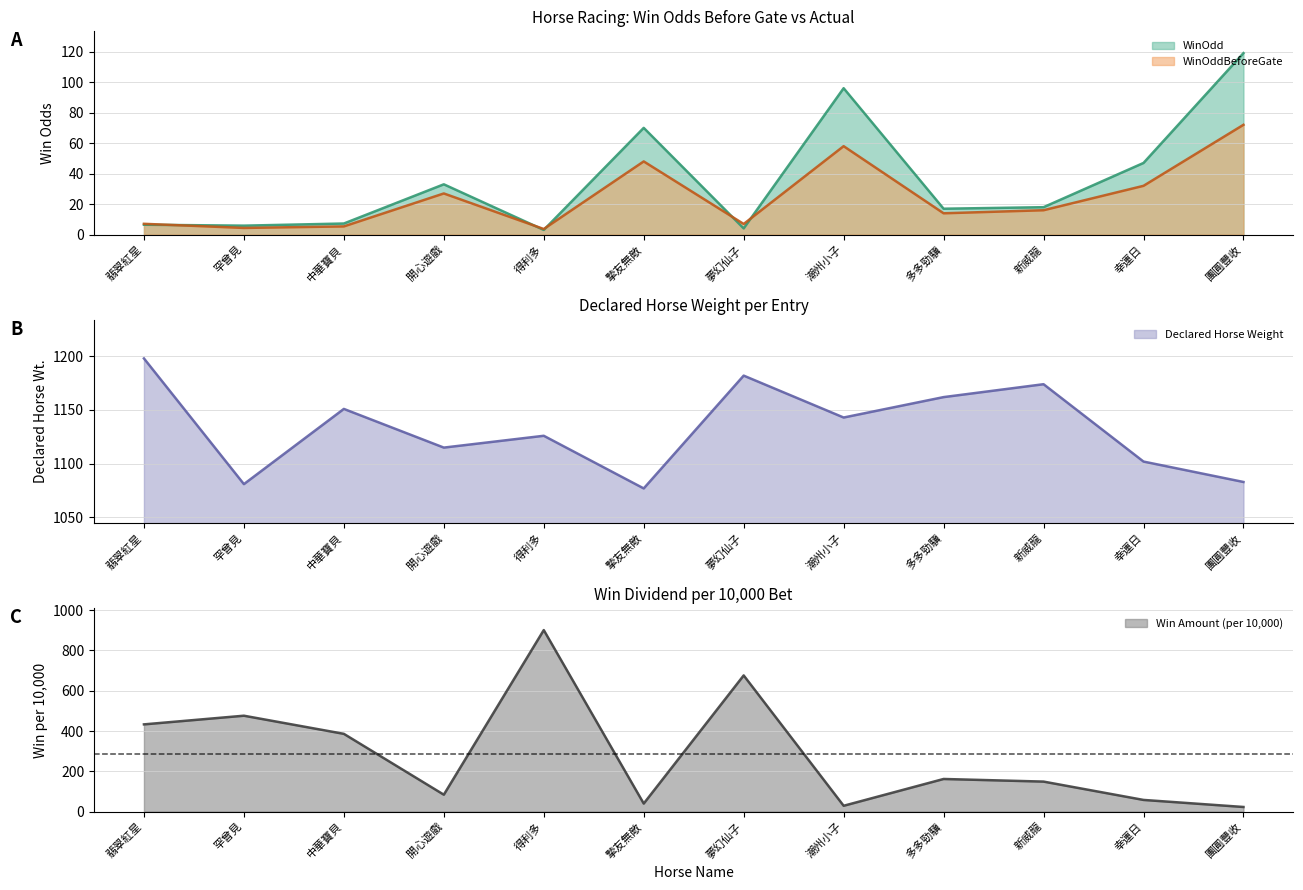

At how many categories does at least one series exceed 732?

12